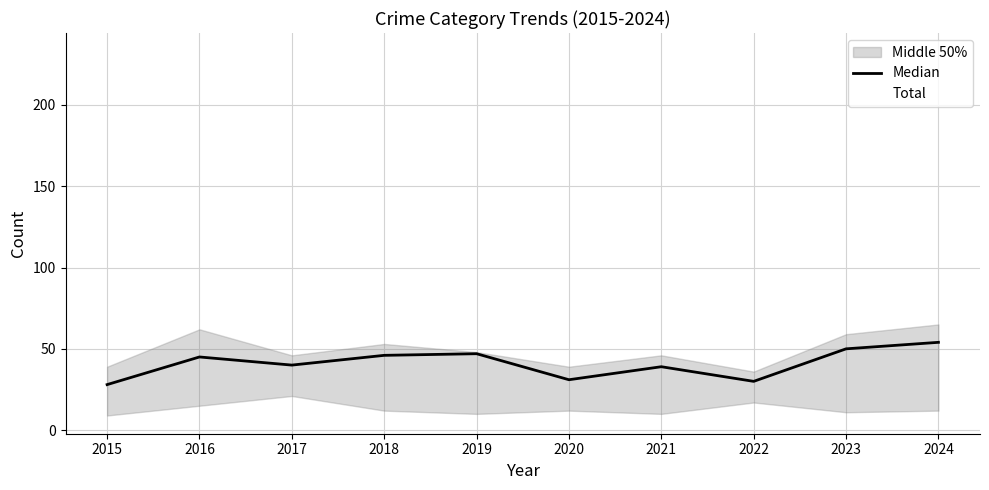

Reading left to right, list all the values displayed in this chart.

Median: 28	45	40	46	47	31	39	30	50	54
Total: 124	200	192	176	158	137	152	149	208	233